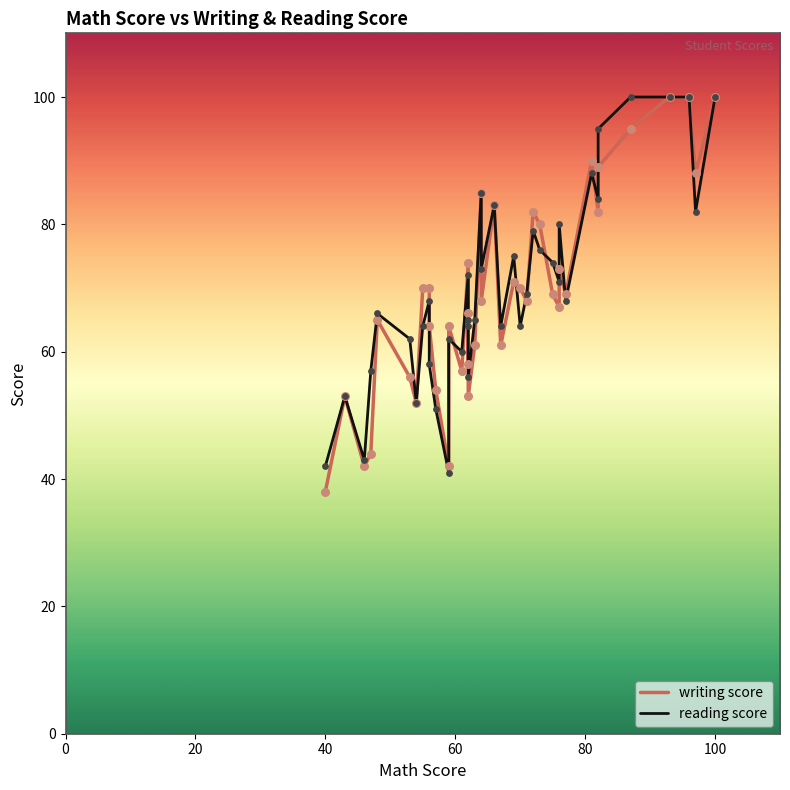

What are all the series names shown in the legend?

writing score, reading score